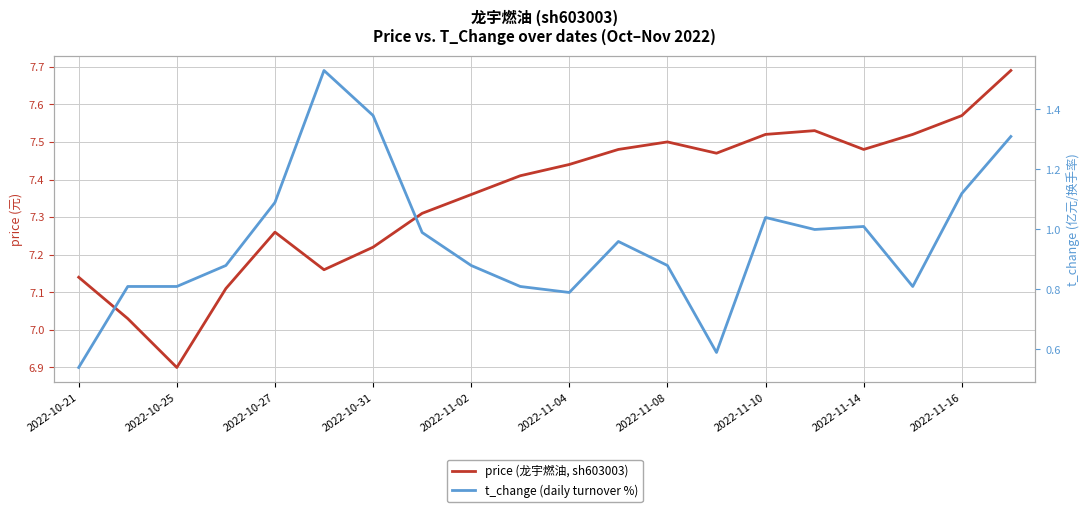

At which label does price (龙宇燃油, sh603003) first exceed 7?

2022-10-21